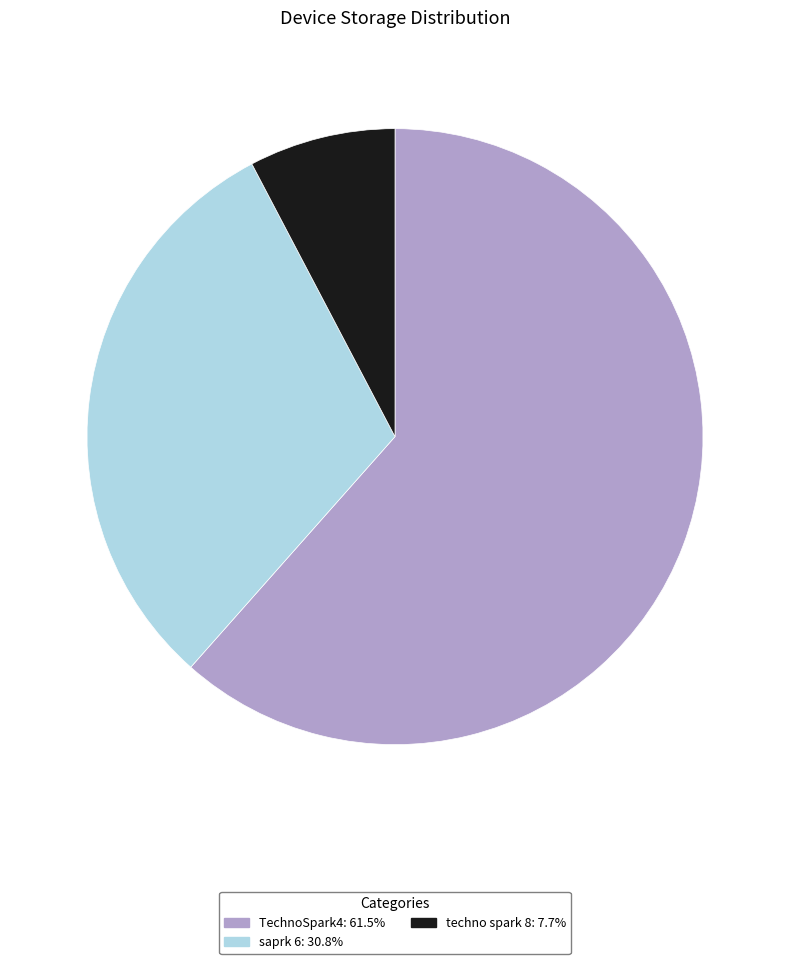

What is the majority slice?

TechnoSpark4